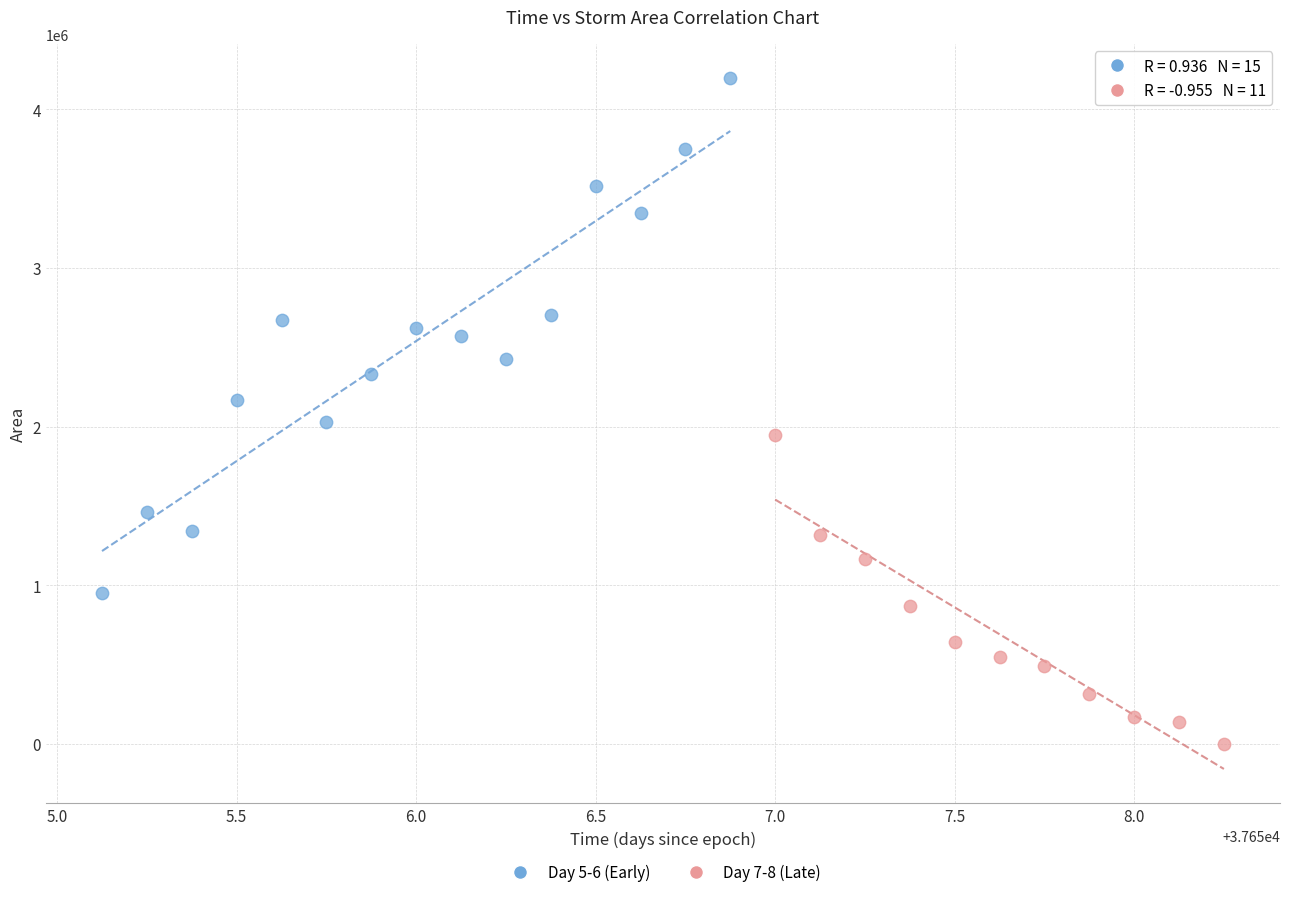

Which series reaches the maximum Y coordinate?

Day 5-6 (Early)